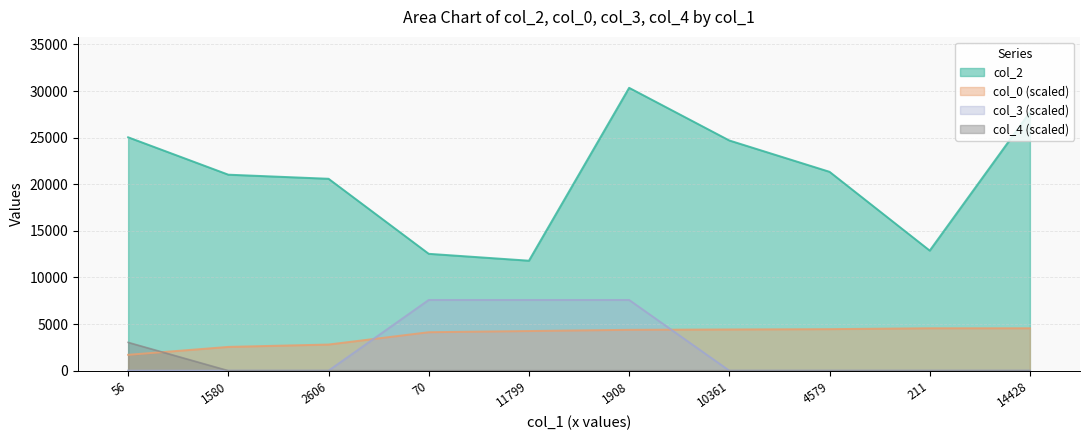

What is the difference between the highest and lowest values at 10361?

24695.0